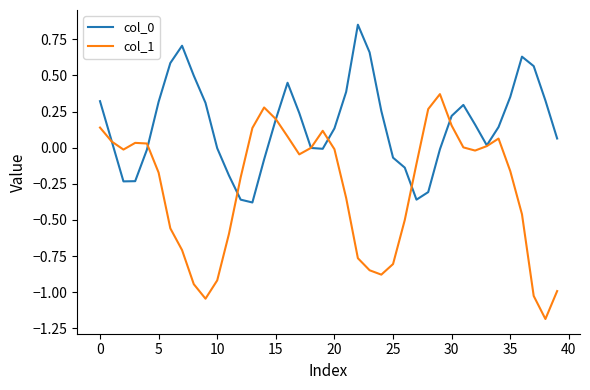

Which series has the largest range (max minus min)?

col_1